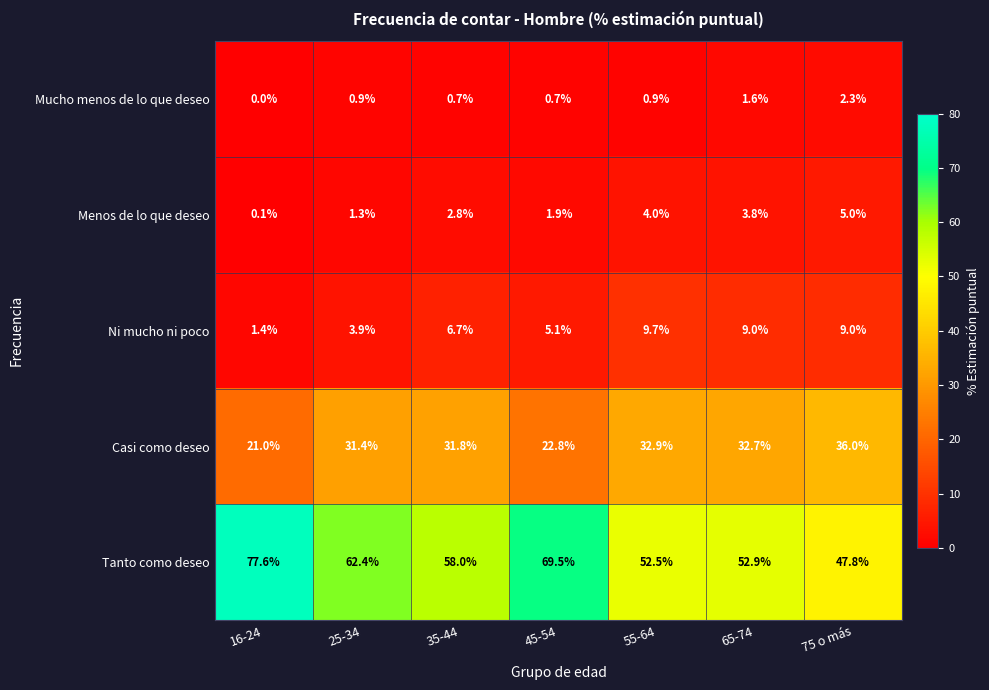

At 45-54, list the series in order from smallest to largest.

Mucho menos de lo que deseo, Menos de lo que deseo, Ni mucho ni poco, Casi como deseo, Tanto como deseo